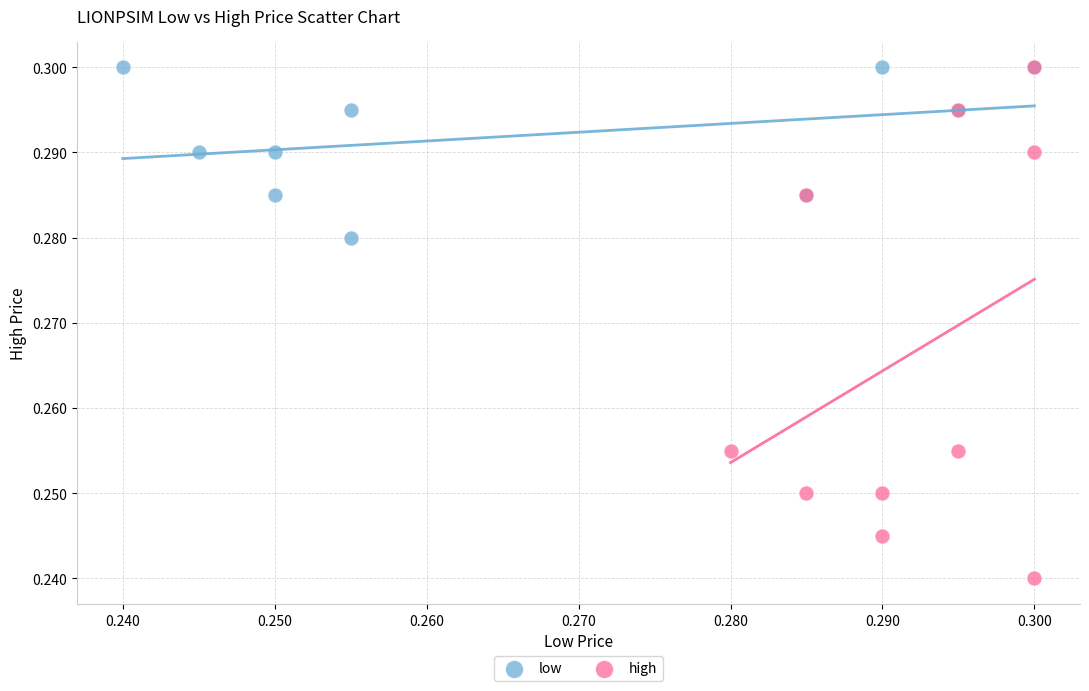

Which series has the widest spread of Y values?

high